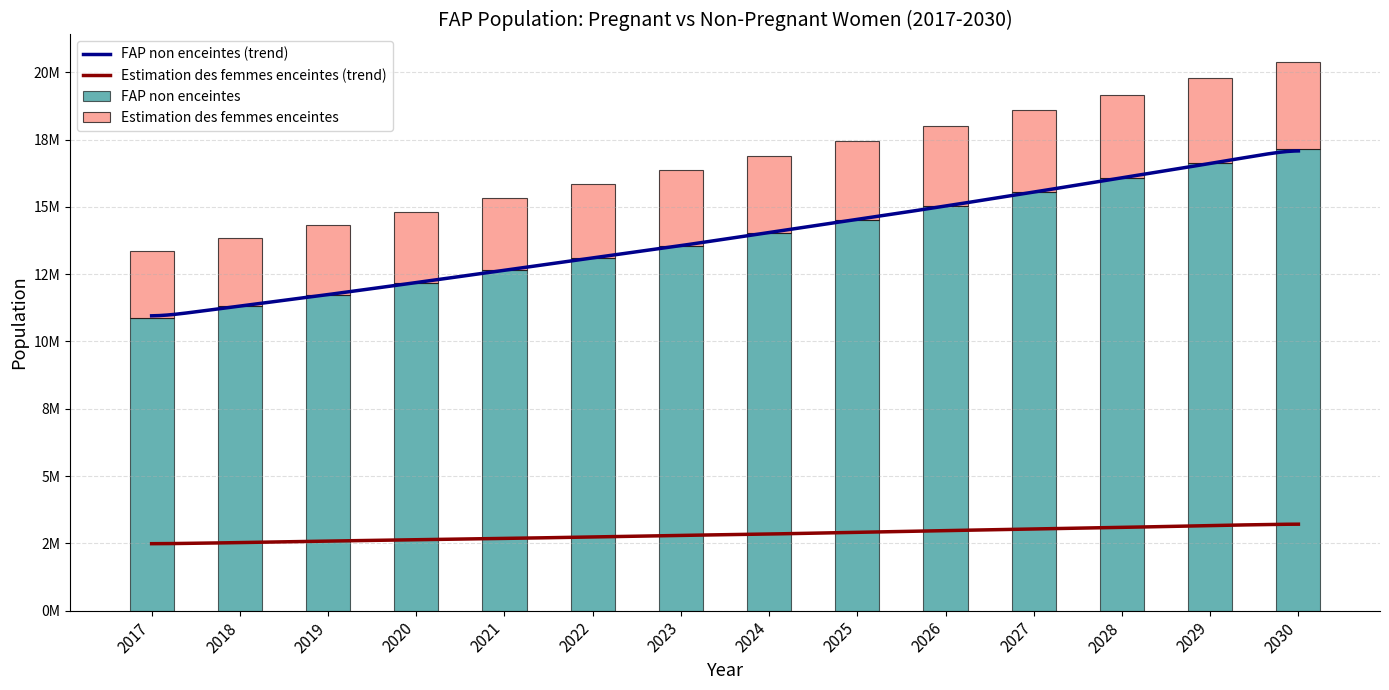

Is it true that FAP non enceintes equals 18823345.5 at 2018?

False